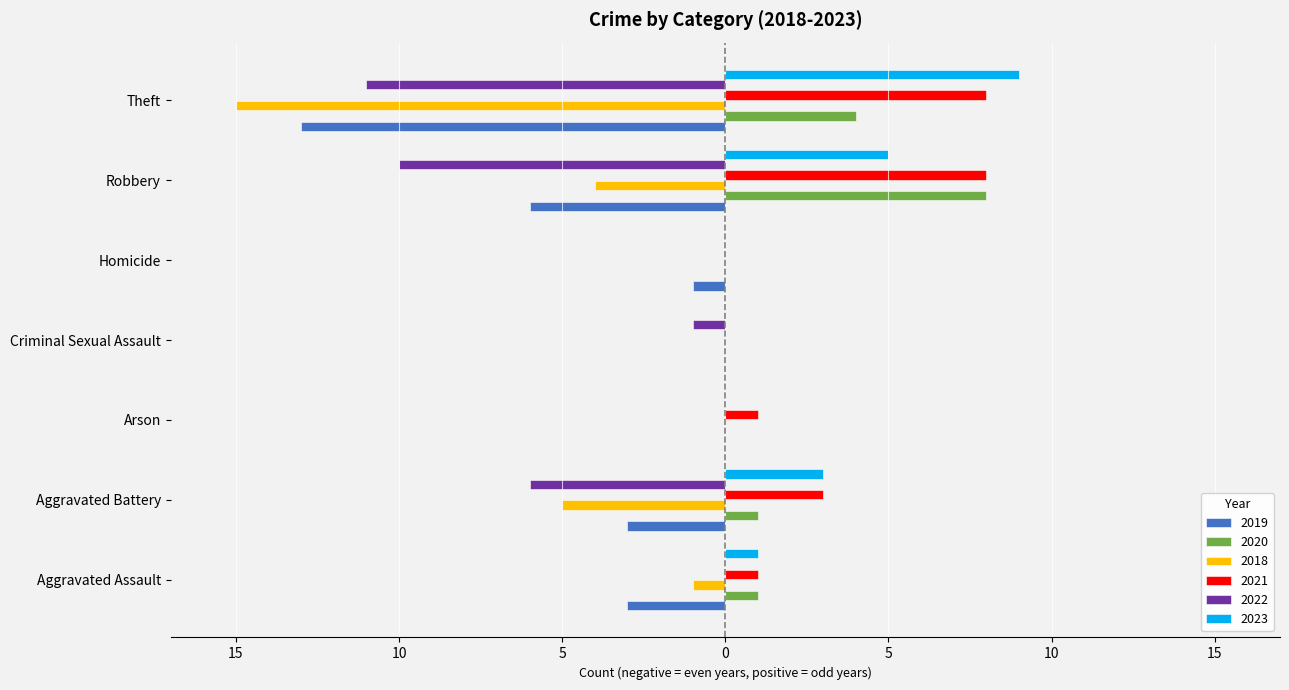

What is the total value across all series at Criminal Sexual Assault?

-1